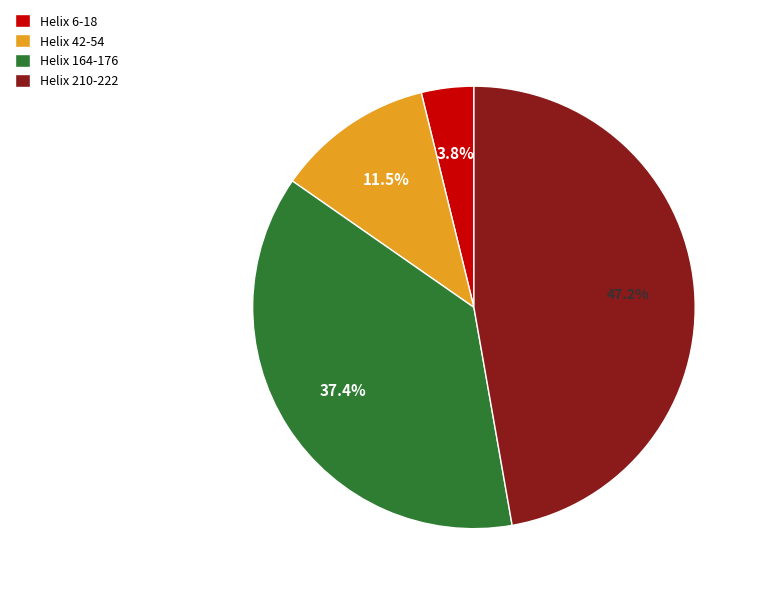

How much of the chart is everything except Helix 164-176?

62.6%